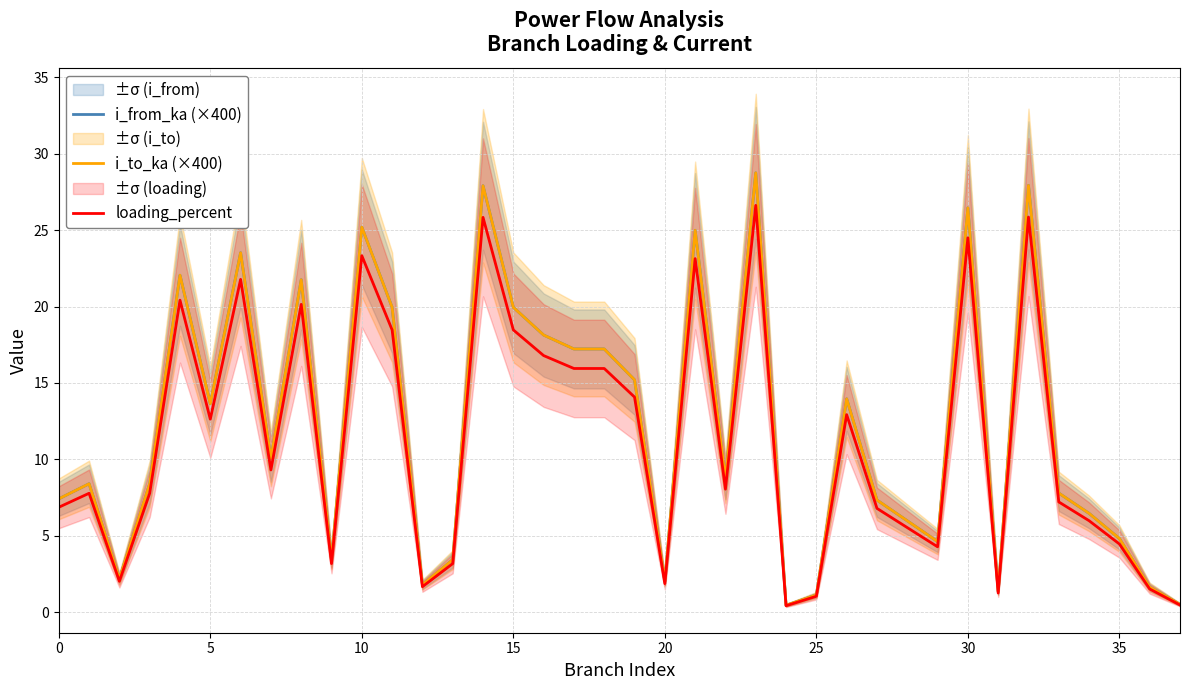

Which series has the largest range (max minus min)?

i_to_ka (×400)